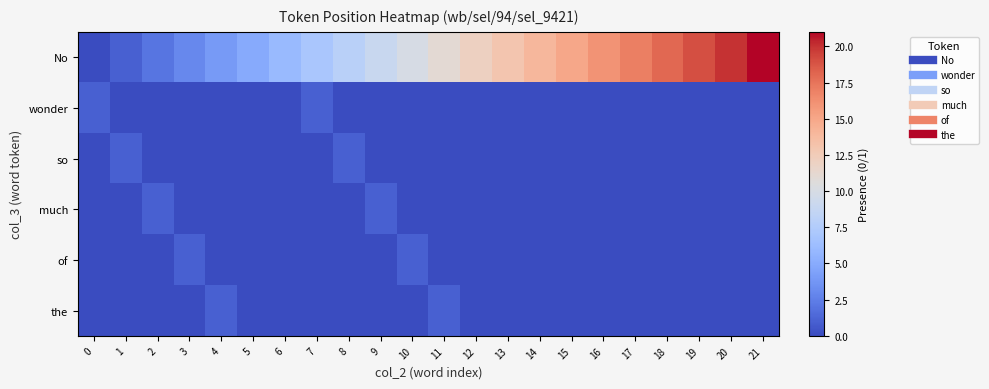

Reading left to right, transcribe all the data shown in this chart.

No: 0=0	1=1	2=2	3=3	4=4	5=5	6=6	7=7	8=8	9=9	10=10	11=11	12=12	13=13	14=14	15=15	16=16	17=17	18=18	19=19	20=20	21=21
wonder: 0=1	1=0	2=0	3=0	4=0	5=0	6=0	7=1	8=0	9=0	10=0	11=0	12=0	13=0	14=0	15=0	16=0	17=0	18=0	19=0	20=0	21=0
so: 0=0	1=1	2=0	3=0	4=0	5=0	6=0	7=0	8=1	9=0	10=0	11=0	12=0	13=0	14=0	15=0	16=0	17=0	18=0	19=0	20=0	21=0
much: 0=0	1=0	2=1	3=0	4=0	5=0	6=0	7=0	8=0	9=1	10=0	11=0	12=0	13=0	14=0	15=0	16=0	17=0	18=0	19=0	20=0	21=0
of: 0=0	1=0	2=0	3=1	4=0	5=0	6=0	7=0	8=0	9=0	10=1	11=0	12=0	13=0	14=0	15=0	16=0	17=0	18=0	19=0	20=0	21=0
the: 0=0	1=0	2=0	3=0	4=1	5=0	6=0	7=0	8=0	9=0	10=0	11=1	12=0	13=0	14=0	15=0	16=0	17=0	18=0	19=0	20=0	21=0